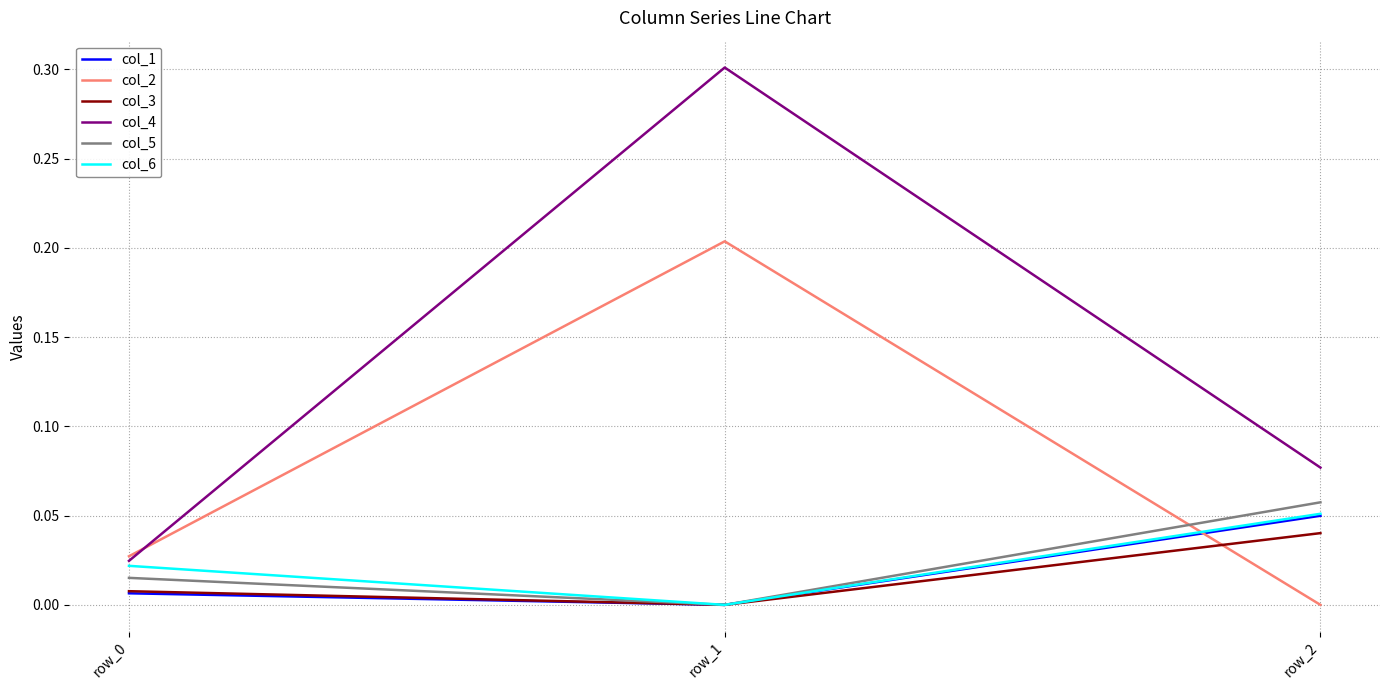

Is the value of col_2 at row_0 greater than the value of col_1 at row_2?

No